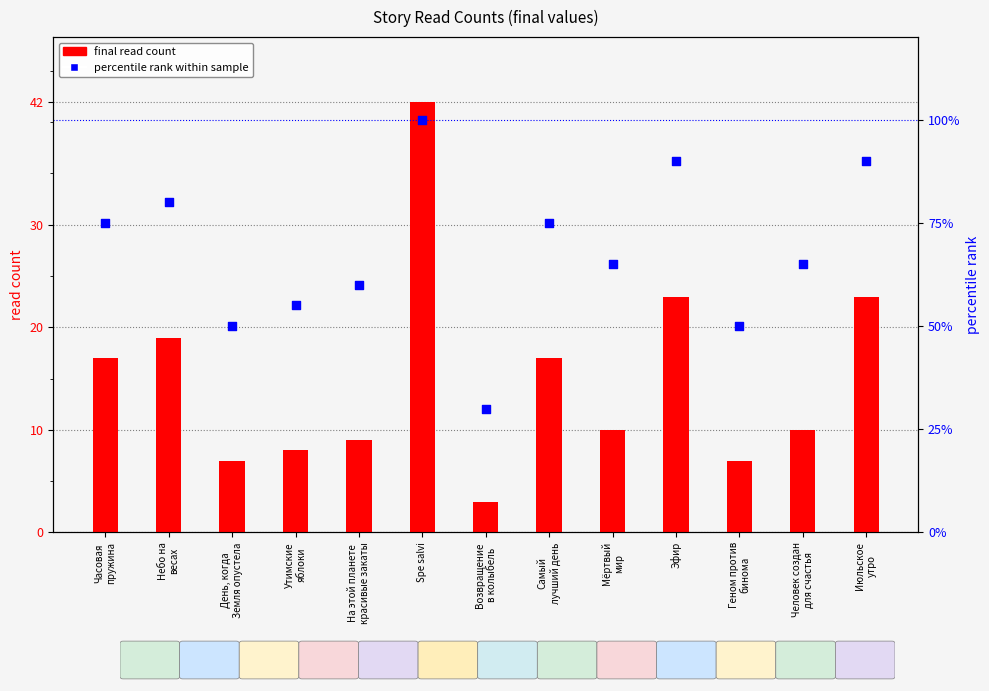

Which series has the widest spread of Y values?

percentile rank